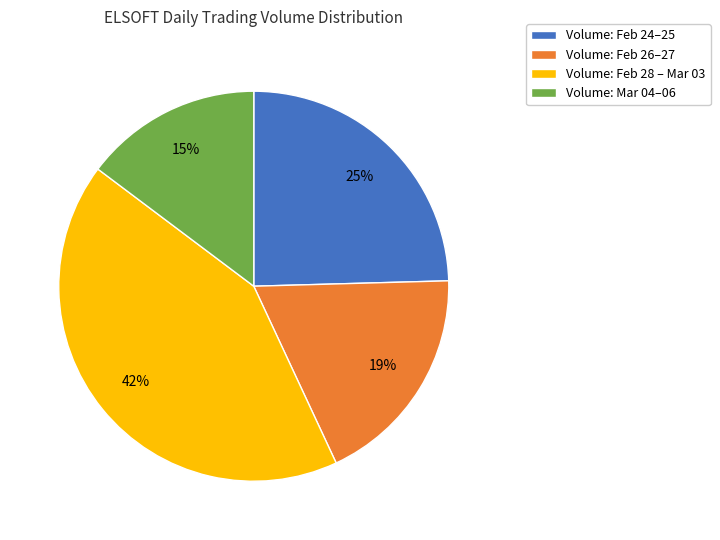

To the nearest percent, what portion does Volume: Feb 28 – Mar 03 represent?

42%